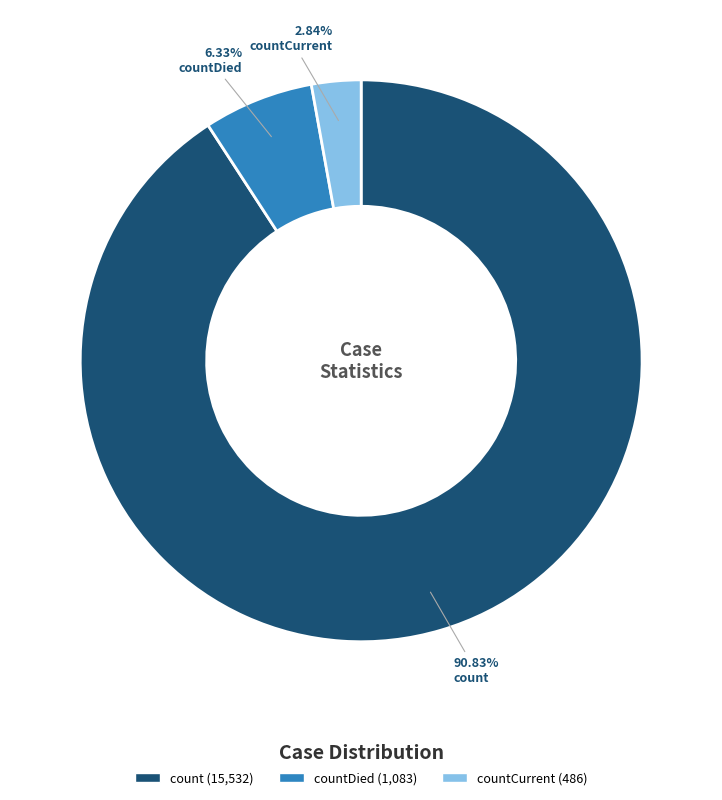

How many segments does this pie chart have?

3